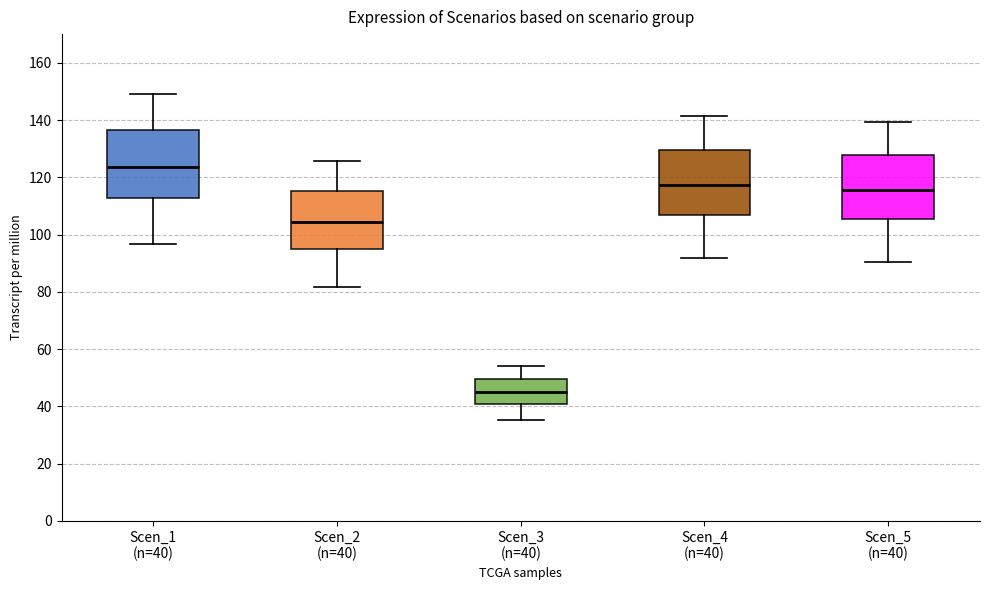

Which box has the highest median line?

Scen_1 (n=40)